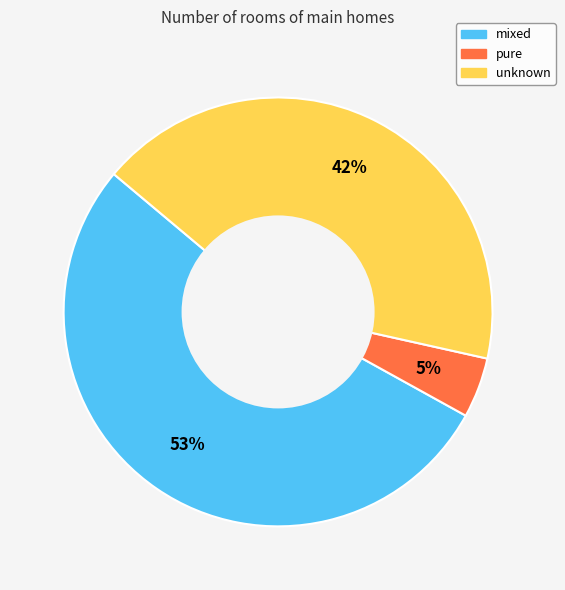

Which category has the biggest portion of the pie?

mixed